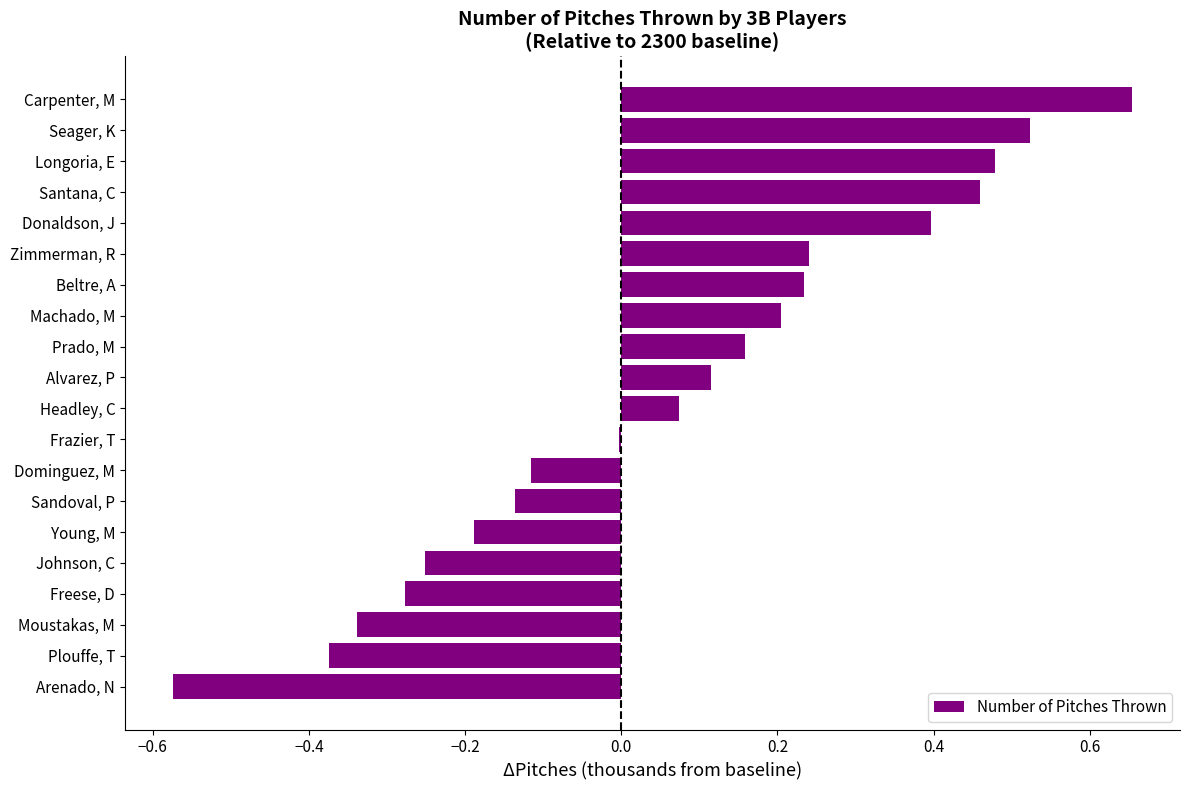

Read the value at Donaldson, J.

0.4